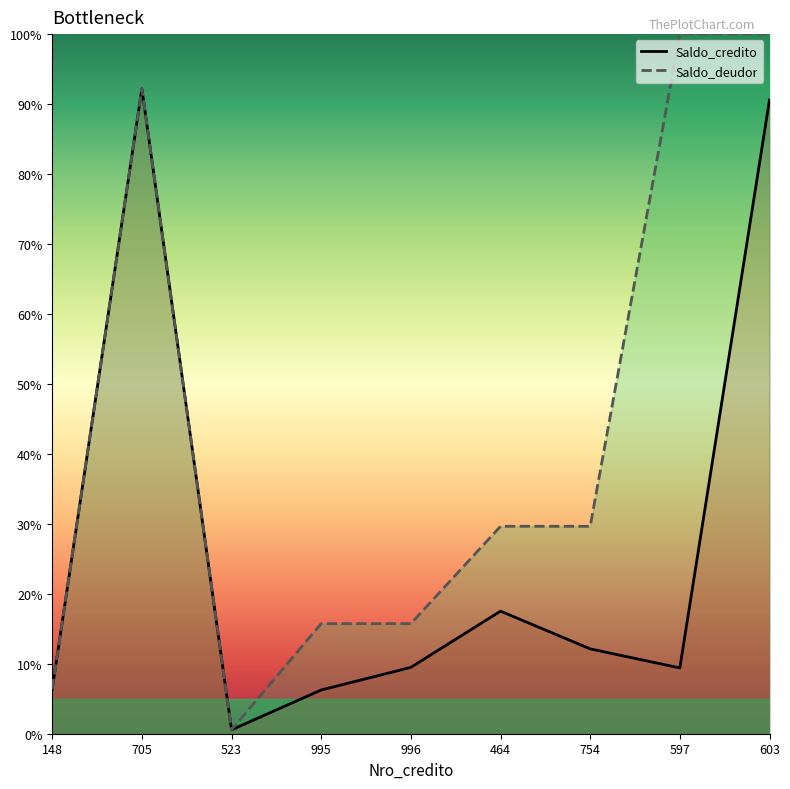

At which category does Saldo_deudor reach its first local peak?

705